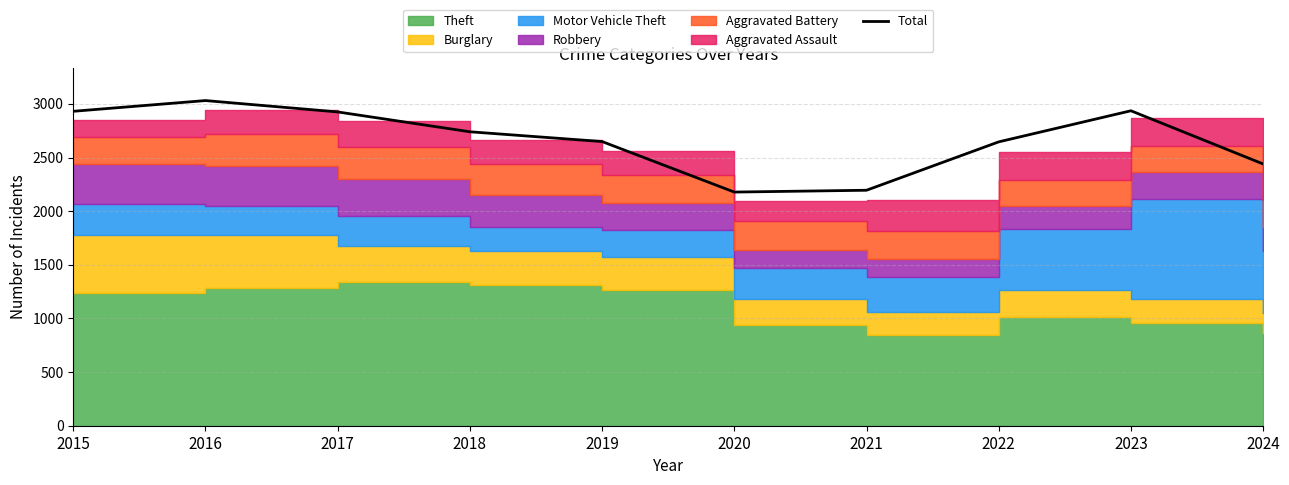

Which label corresponds to the smallest value in the chart?

2020